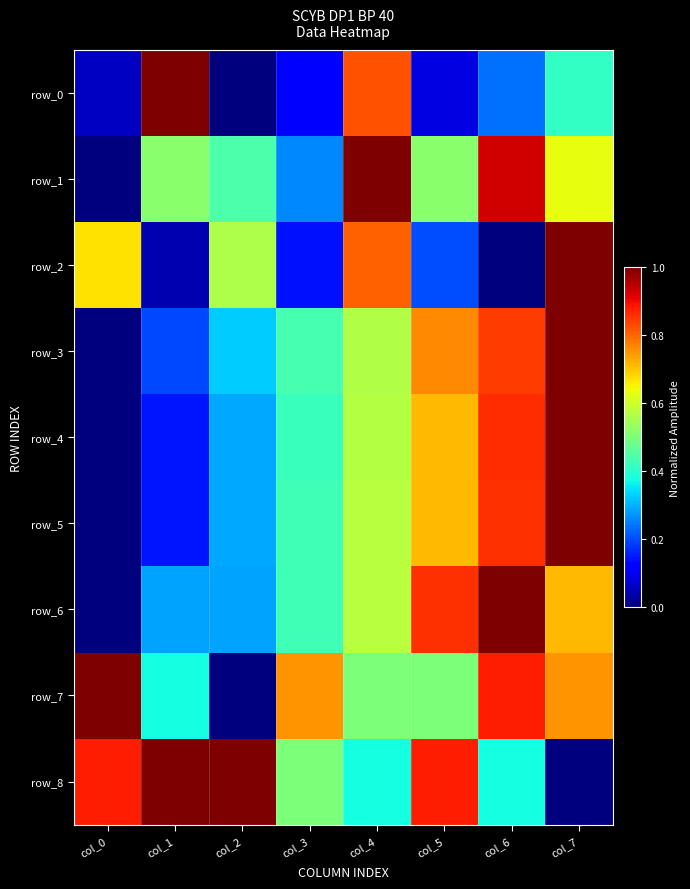

What is the difference between the highest and lowest values at col_0?

1.0